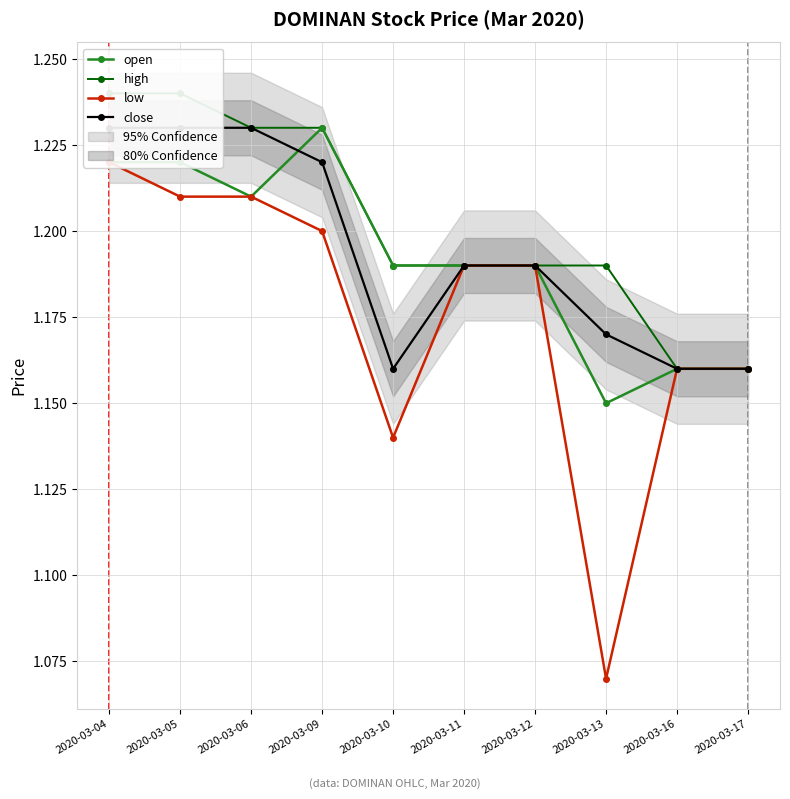

How many low values are between 1 and 2?

10